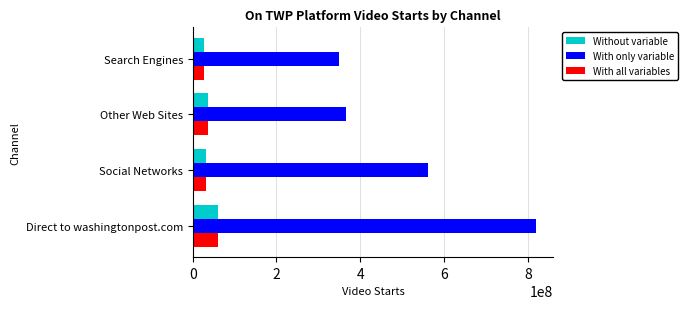

The value of With only variable at Direct to washingtonpost.com is 820367451.0. True or false?

True